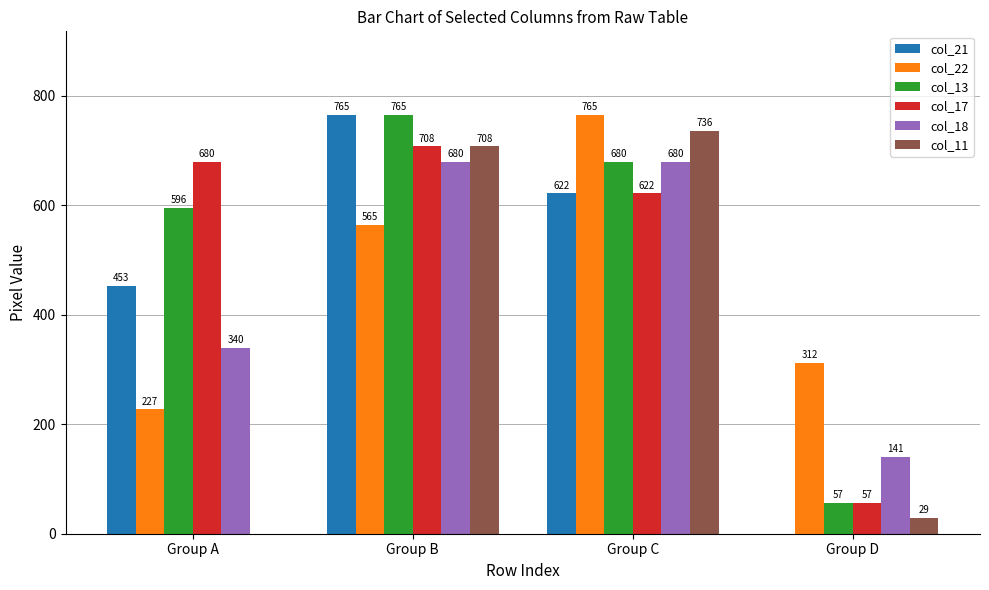

Between Group B and Group D, which series saw the biggest shift?

col_21